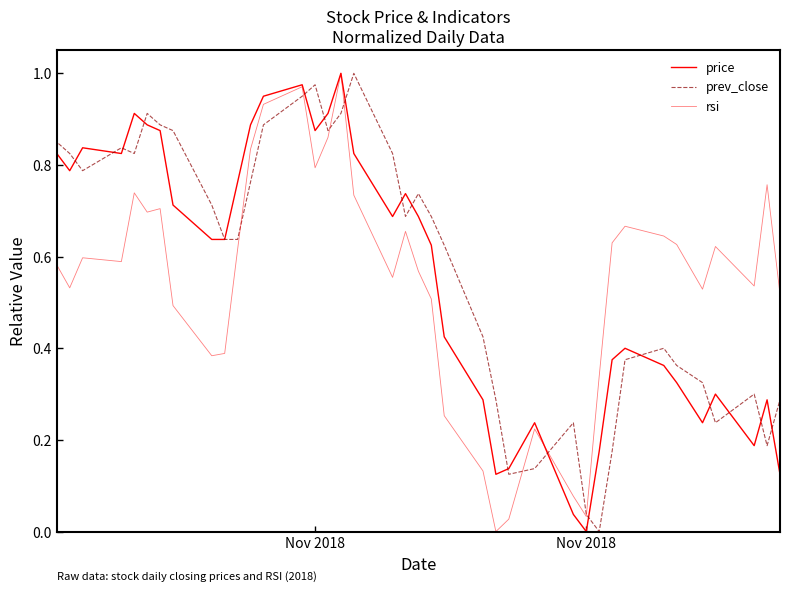

At which label does price reach its minimum?

Nov 2018